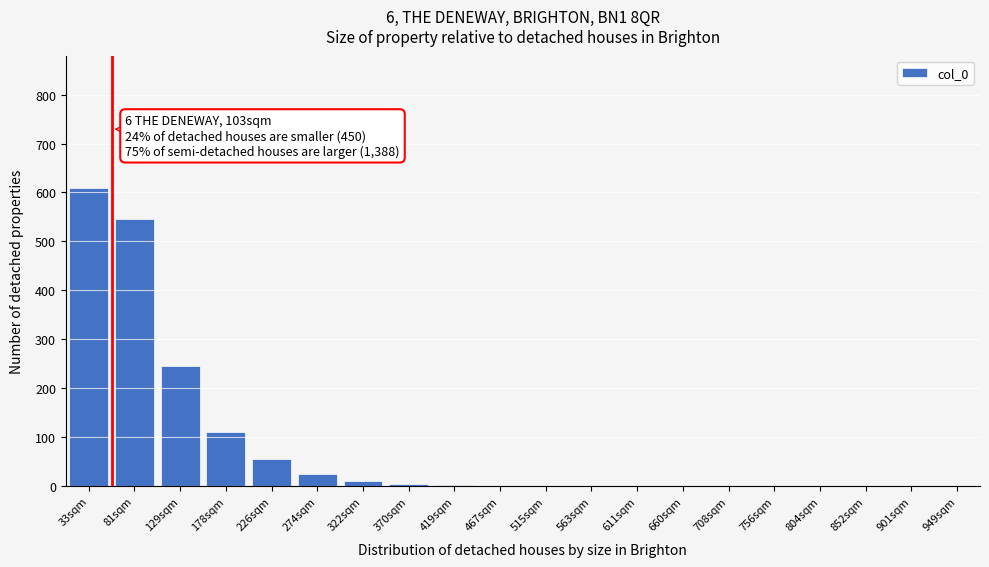

At which label is the value closest to 305?

129sqm